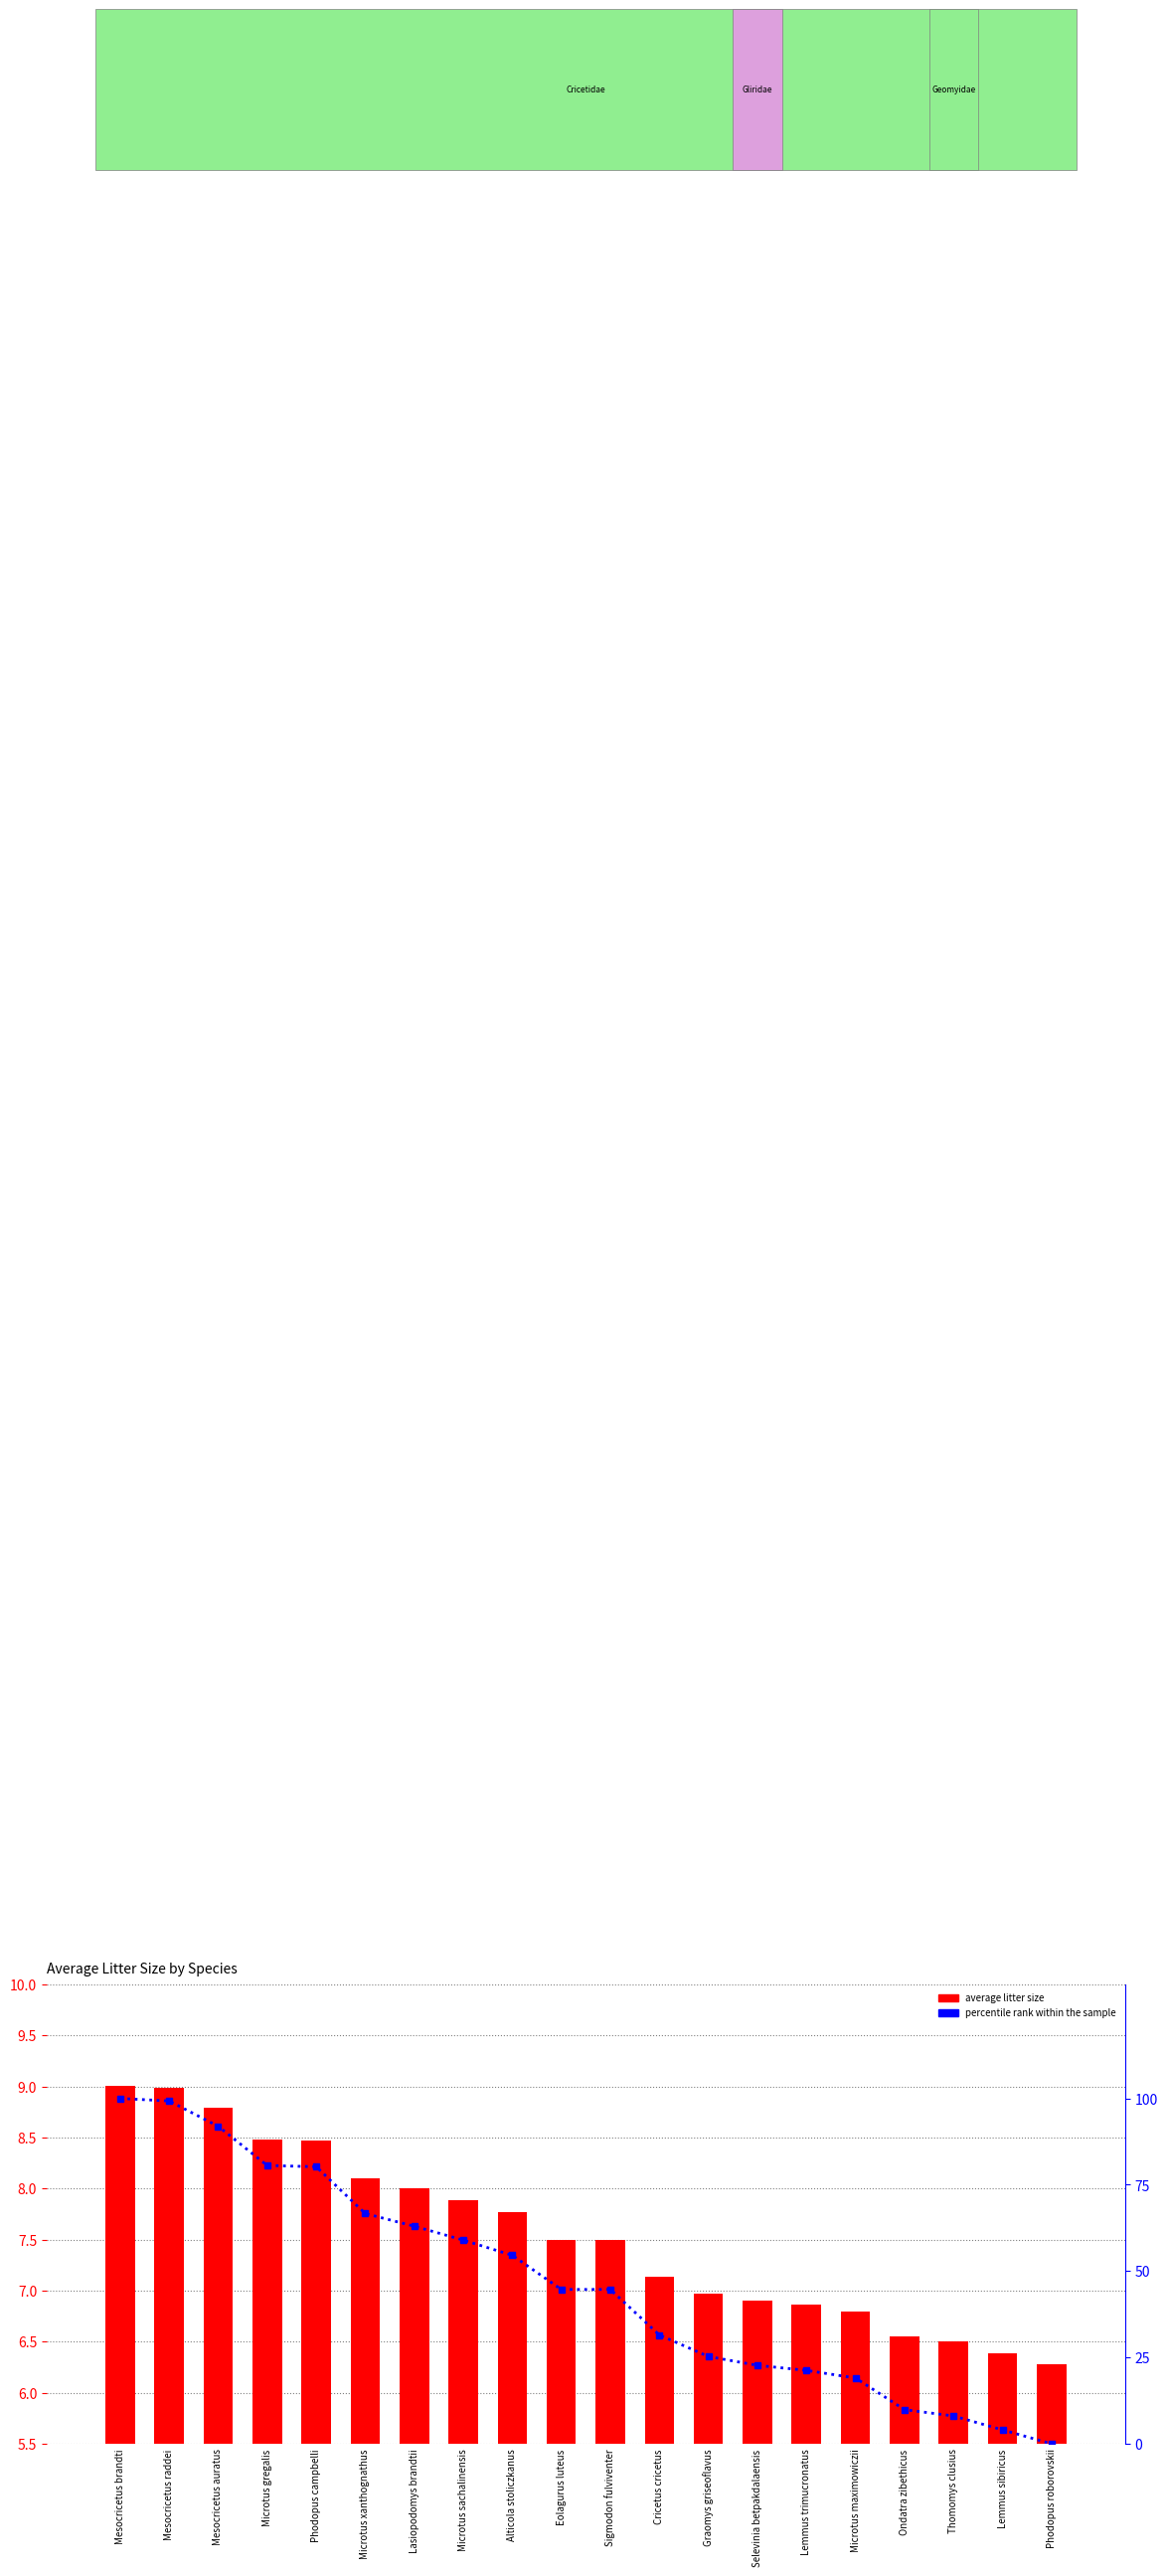

Does the chart contain any negative values?

No